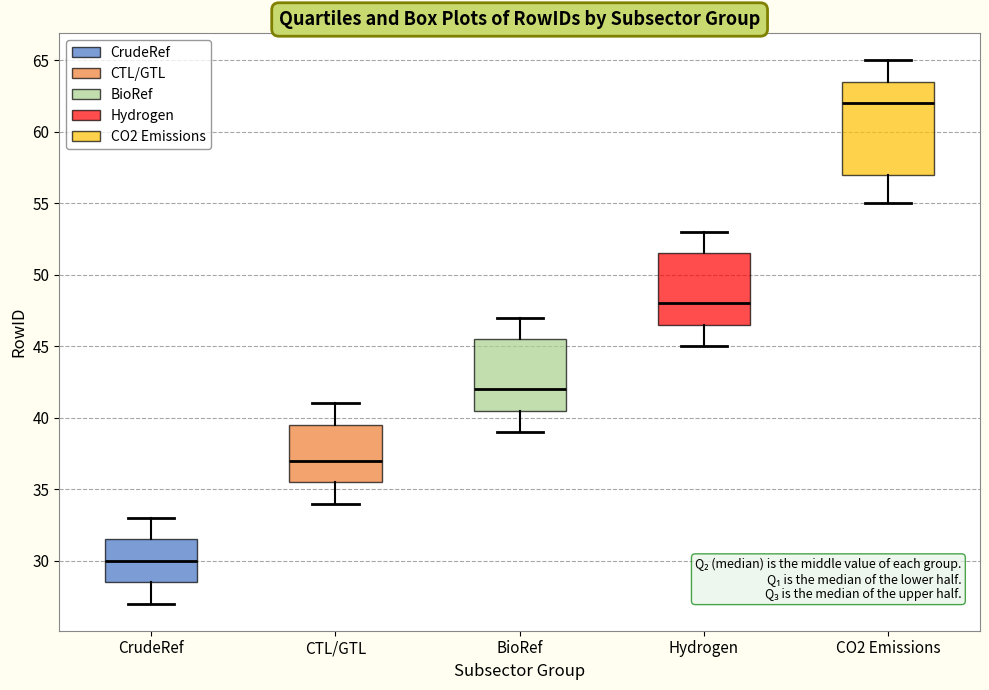

Which box's median line is the lowest?

CrudeRef